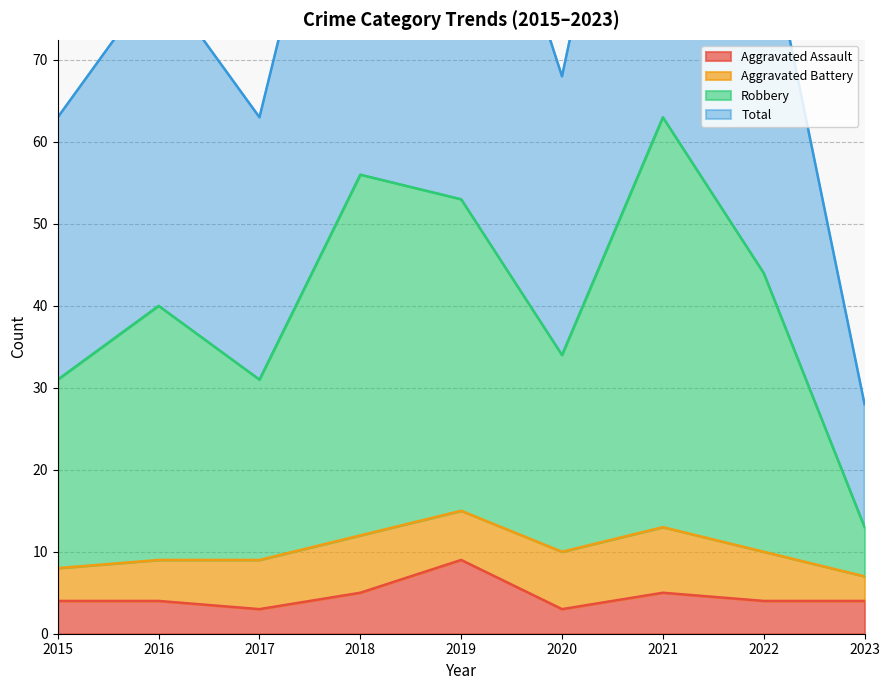

What is the lowest value of the Aggravated Assault series?

3